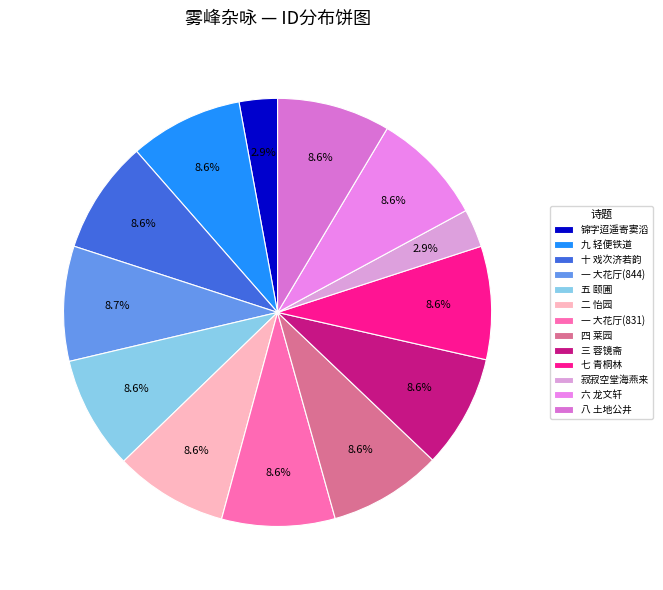

Which category has the biggest portion of the pie?

雾峰杂咏十首 一 大花厅(844255)